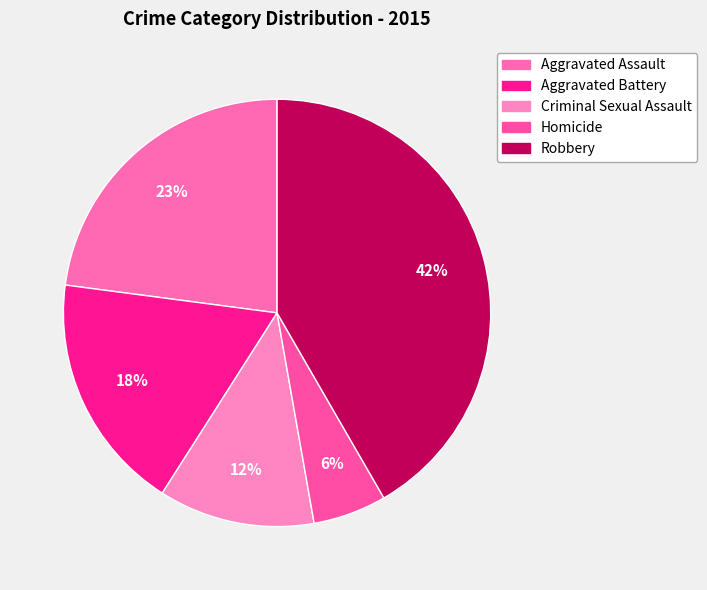

Is it true that Aggravated Battery is 3% of the pie?

False